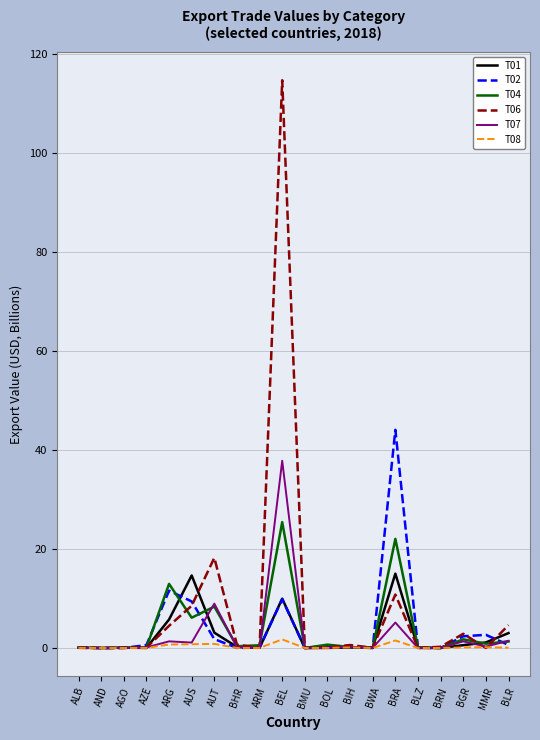

True or false: T01 and T06 cross at least once.

True